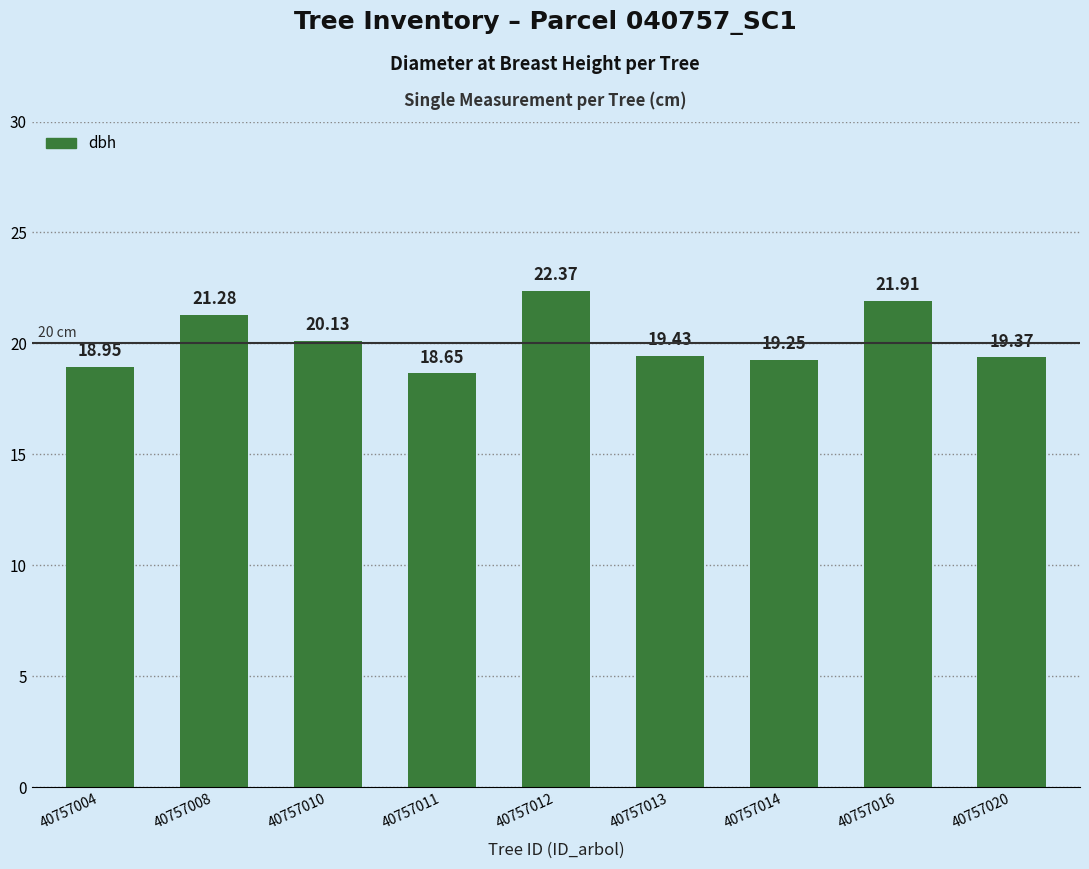

How many data points are above 19?

7